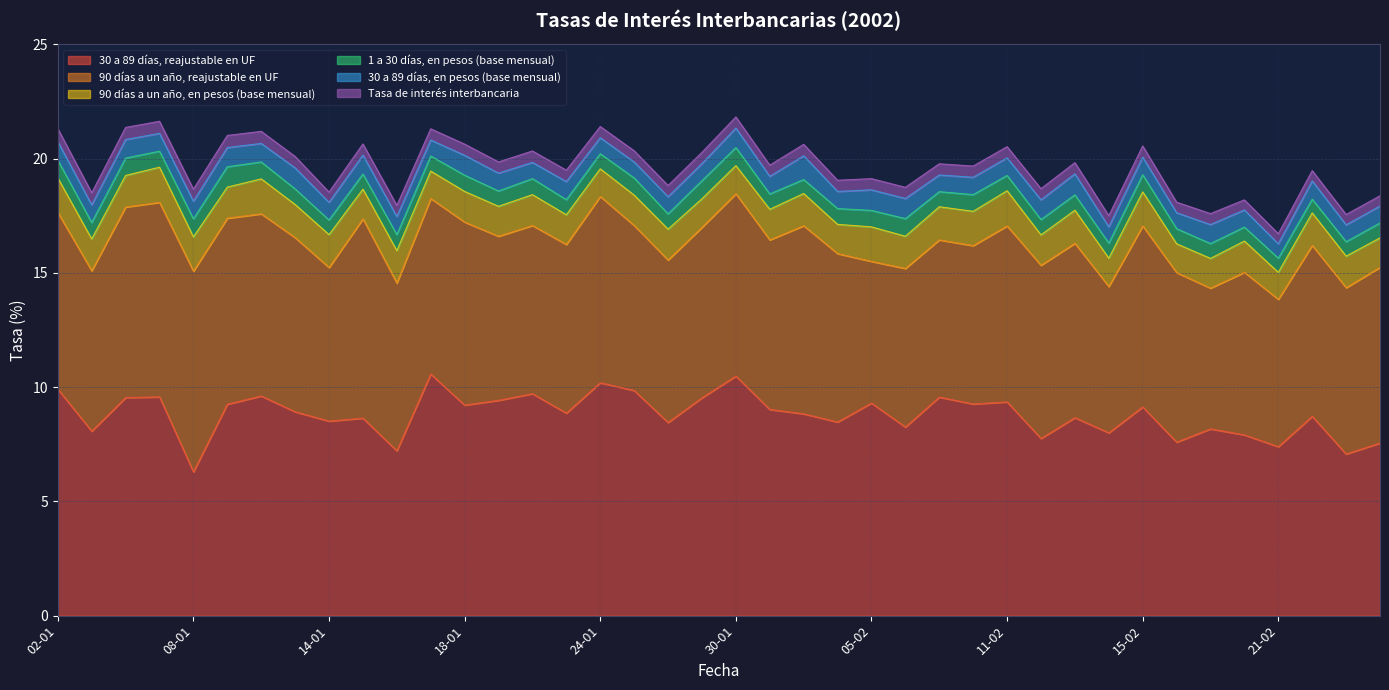

Reading right to left, extract all data points from this chart.

30 a 89 días, reajustable en UF: 7.5	7.1	8.7	7.4	7.9	8.2	7.6	9.1	8.0	8.7	7.8	9.3	9.3	9.6	8.2	9.3	8.5	8.8	9.0	10.5	9.5	8.4	9.8	10.2	8.9	9.7	9.4	9.2	10.6	7.2	8.6	8.5	8.9	9.6	9.2	6.3	9.6	9.5	8.1	9.9
90 días a un año, reajustable en UF: 7.7	7.3	7.5	6.5	7.1	6.2	7.4	7.9	6.4	7.6	7.6	7.7	6.9	6.9	6.9	6.2	7.4	8.2	7.4	8.0	7.5	7.1	7.2	8.2	7.4	7.4	7.2	8.0	7.7	7.3	8.7	6.7	7.6	8.0	8.1	8.8	8.5	8.3	7.0	7.7
90 días a un año, en pesos (base mensual): 1.3	1.4	1.4	1.2	1.4	1.3	1.3	1.5	1.2	1.4	1.3	1.5	1.5	1.4	1.4	1.5	1.3	1.4	1.3	1.2	1.2	1.4	1.3	1.2	1.3	1.4	1.3	1.3	1.2	1.4	1.3	1.4	1.4	1.5	1.4	1.5	1.5	1.4	1.4	1.5
1 a 30 días, en pesos (base mensual): 0.7	0.6	0.6	0.6	0.6	0.7	0.7	0.8	0.7	0.7	0.7	0.7	0.7	0.7	0.8	0.7	0.7	0.6	0.7	0.8	0.8	0.7	0.8	0.7	0.7	0.7	0.7	0.7	0.7	0.7	0.7	0.6	0.7	0.7	0.9	0.8	0.7	0.8	0.7	0.8
30 a 89 días, en pesos (base mensual): 0.7	0.7	0.8	0.6	0.8	0.8	0.7	0.8	0.7	0.9	0.9	0.8	0.8	0.7	0.9	0.9	0.8	1.0	0.8	0.8	0.8	0.8	0.7	0.7	0.8	0.7	0.8	0.9	0.7	0.8	0.8	0.8	0.9	0.8	0.8	0.8	0.8	0.8	0.8	0.8
Tasa de interés interbancaria: 0.5	0.5	0.5	0.4	0.4	0.5	0.5	0.5	0.5	0.5	0.5	0.5	0.5	0.5	0.5	0.5	0.5	0.5	0.5	0.5	0.5	0.5	0.5	0.5	0.5	0.5	0.5	0.5	0.5	0.5	0.5	0.5	0.5	0.5	0.5	0.5	0.5	0.5	0.5	0.6